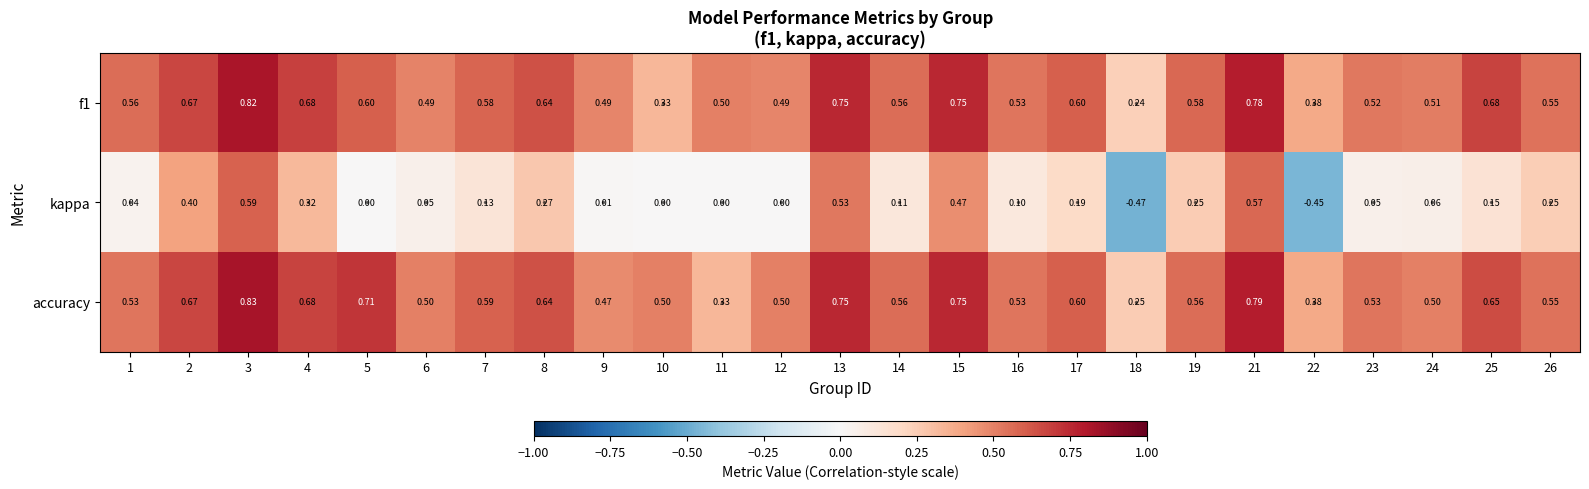

Is the value of accuracy at 11 greater than the value of kappa at 8?

Yes